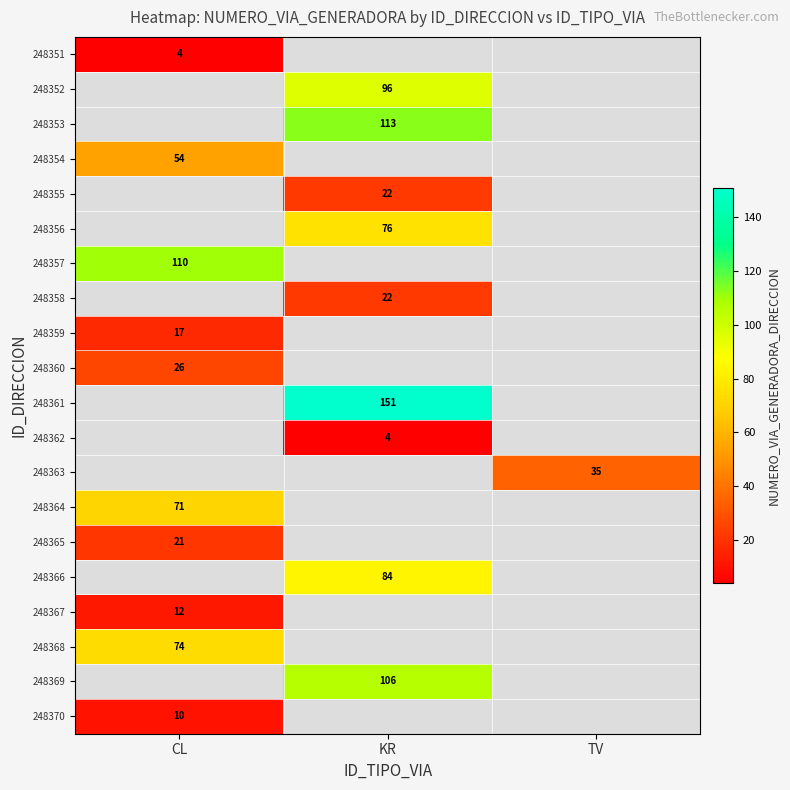

Is it true that 248354 equals 54 at CL?

True